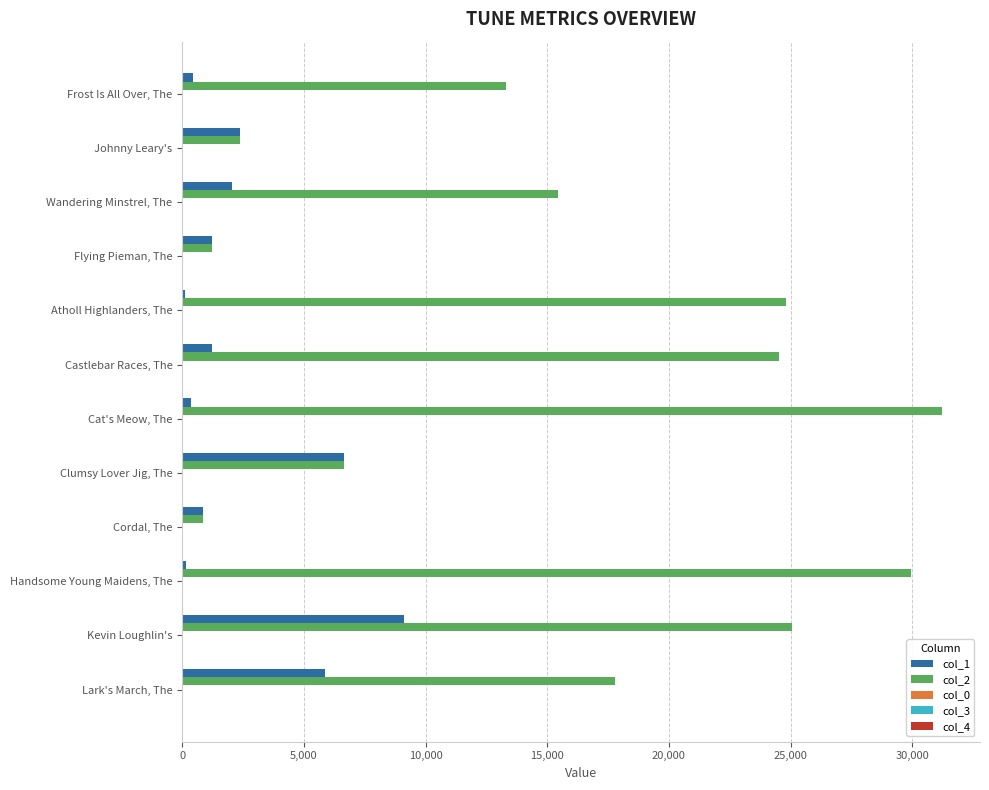

Which category has the highest value across all series?

Cat's Meow, The